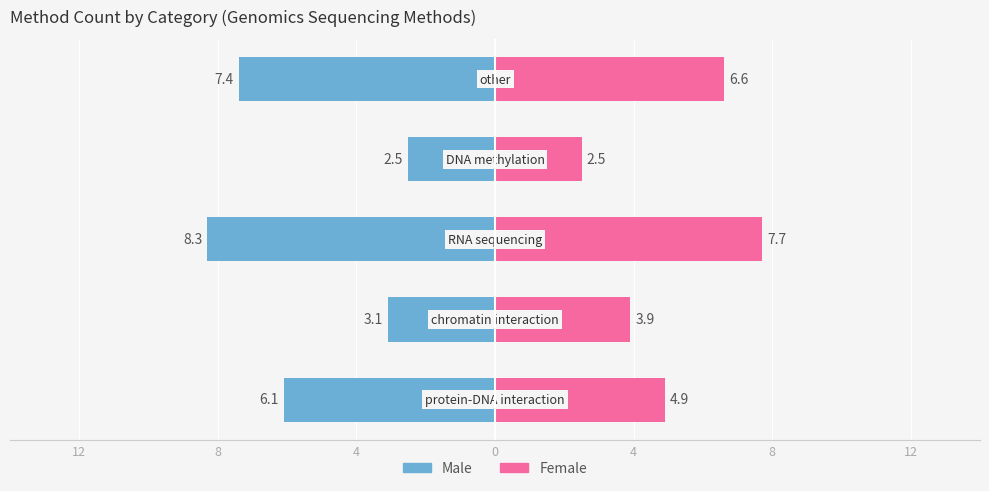

At 0, list the series in order from largest to smallest.

Female, Male